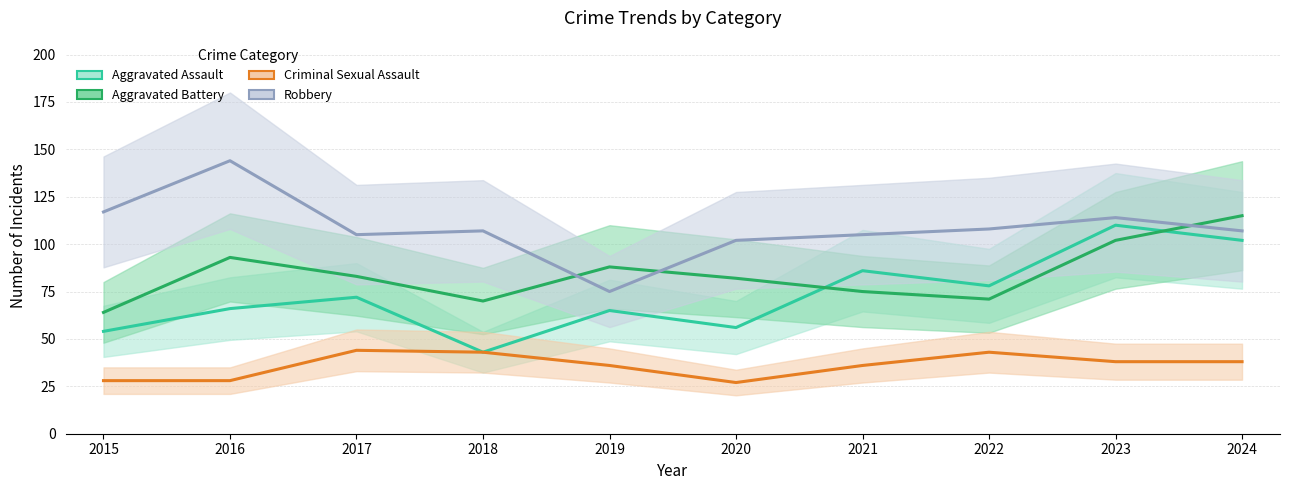

True or false: Aggravated Assault has a value of 37 at 2019.

False